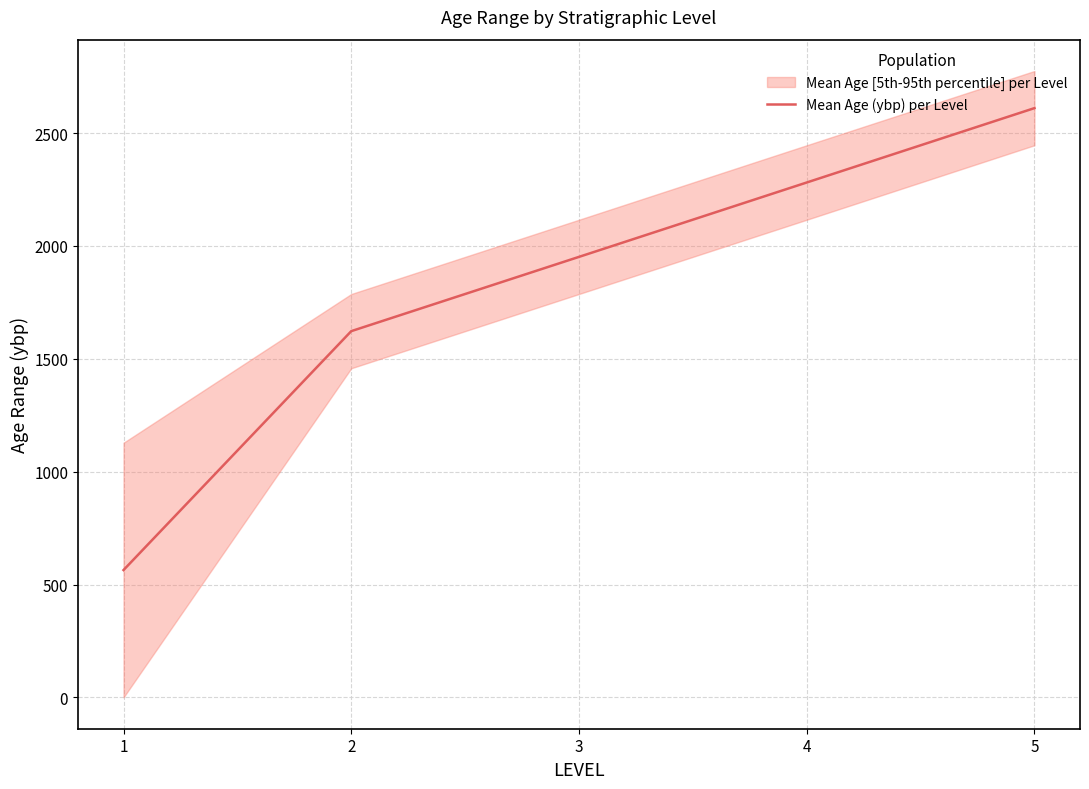

What is the sum of all values?

9029.6